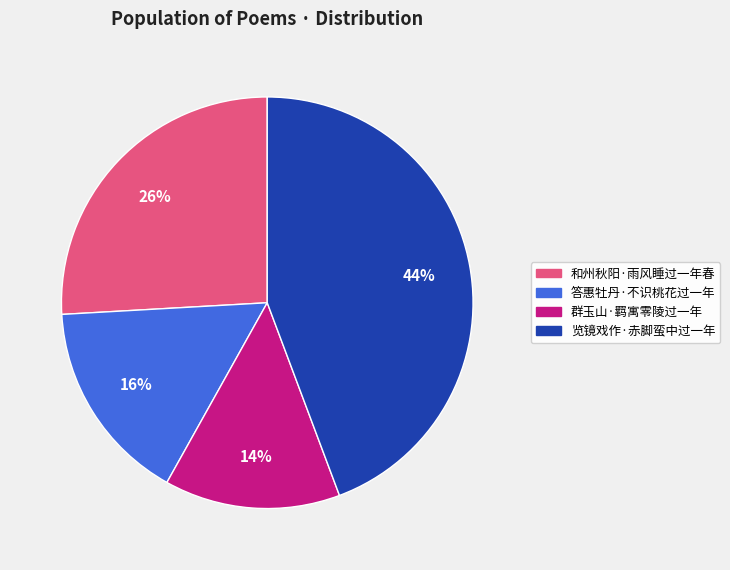

Combined, do 群玉山·羁寓零陵过一年 and 和州秋阳·雨风睡过一年春 account for over 50%?

No